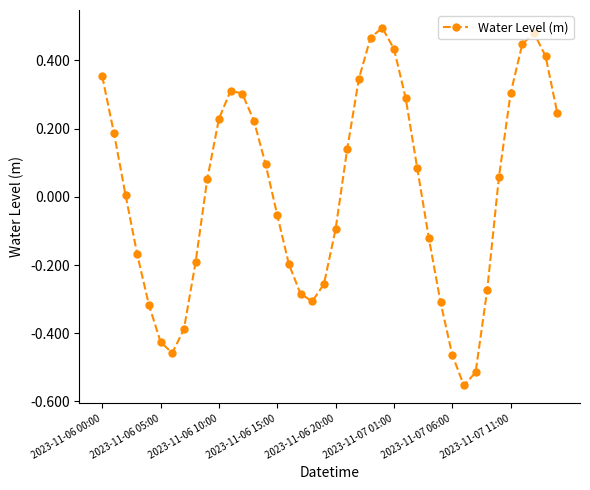

What is the difference between the second highest and minimum values?

1.0